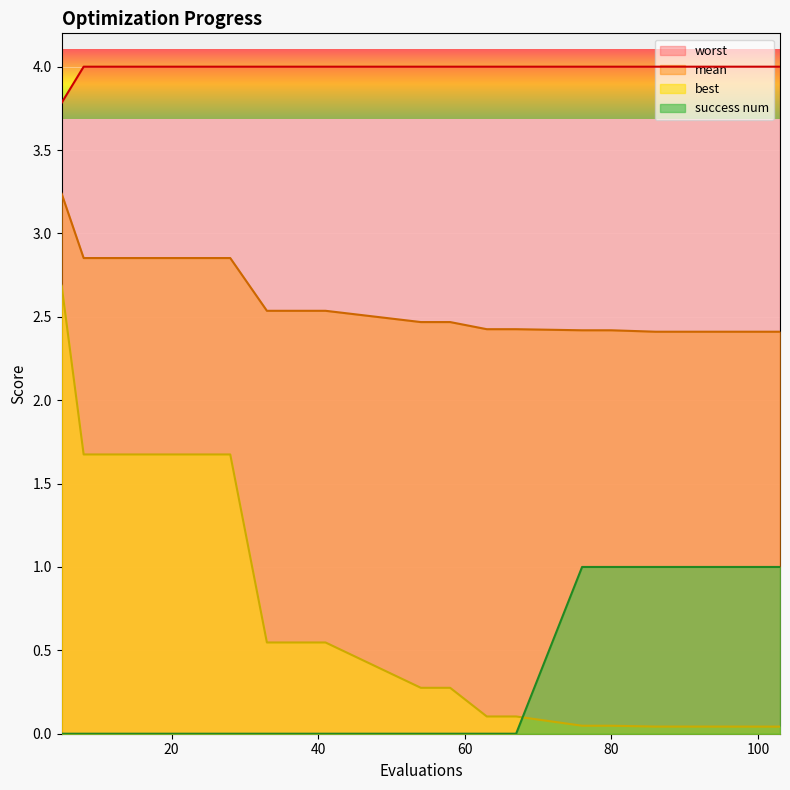

True or false: best and mean intersect in this chart.

False